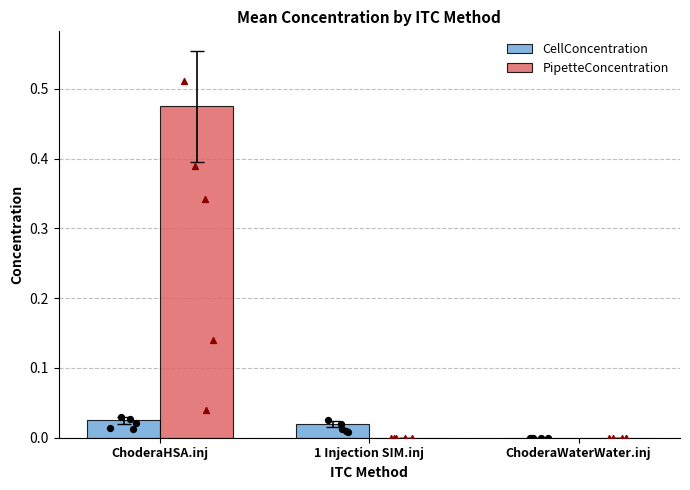

Which series has the widest spread of Y values?

PipetteConcentration